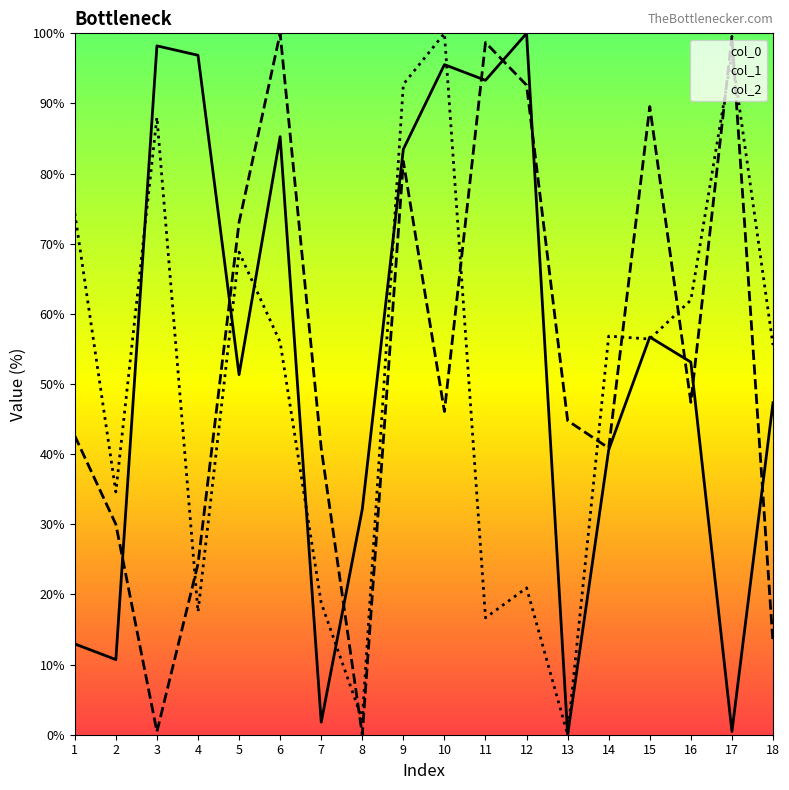

Reading left to right, what are all the values shown in this chart?

col_0: 1=12.9	2=10.7	3=98.2	4=96.9	5=51.3	6=85.3	7=1.8	8=32.1	9=83.5	10=95.5	11=93.3	12=100.0	13=0.0	14=40.6	15=56.7	16=53.1	17=0.4	18=47.3
col_1: 1=42.6	2=30.0	3=0.4	4=24.3	5=73.0	6=100.0	7=40.9	8=0.0	9=81.7	10=46.1	11=98.7	12=92.6	13=44.8	14=40.9	15=89.6	16=47.4	17=99.6	18=13.0
col_2: 1=74.4	2=34.6	3=88.0	4=17.5	5=68.8	6=56.0	7=18.8	8=2.1	9=92.7	10=100.0	11=16.7	12=20.9	13=0.0	14=56.8	15=56.4	16=62.0	17=97.0	18=55.6